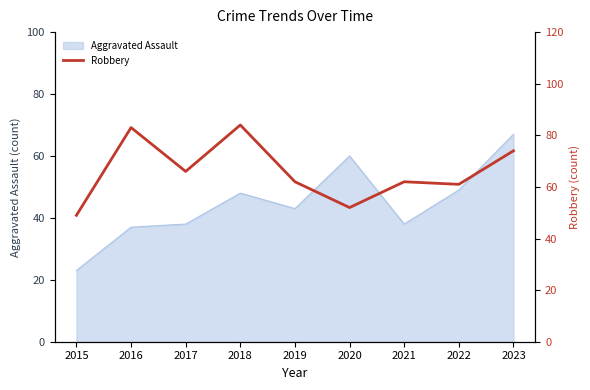

At which label does Aggravated Assault reach its peak?

2023